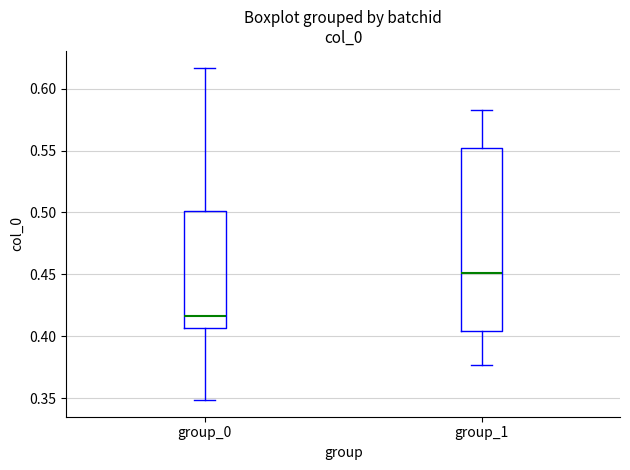

Comparing the boxes themselves (not the whiskers), which one is the tallest?

group_1